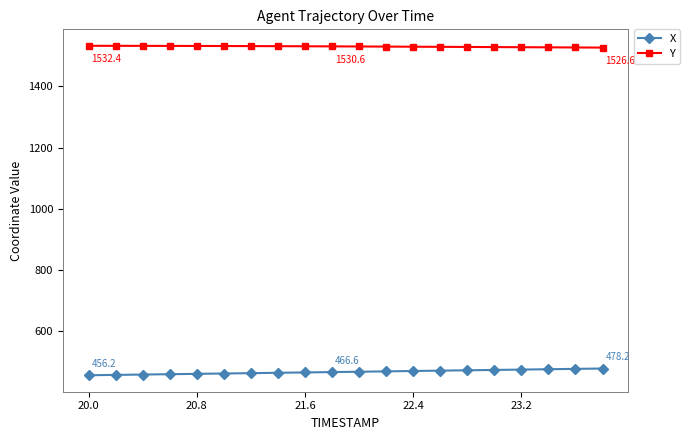

What is the value of the Y point at the 18th from the left?

1527.4